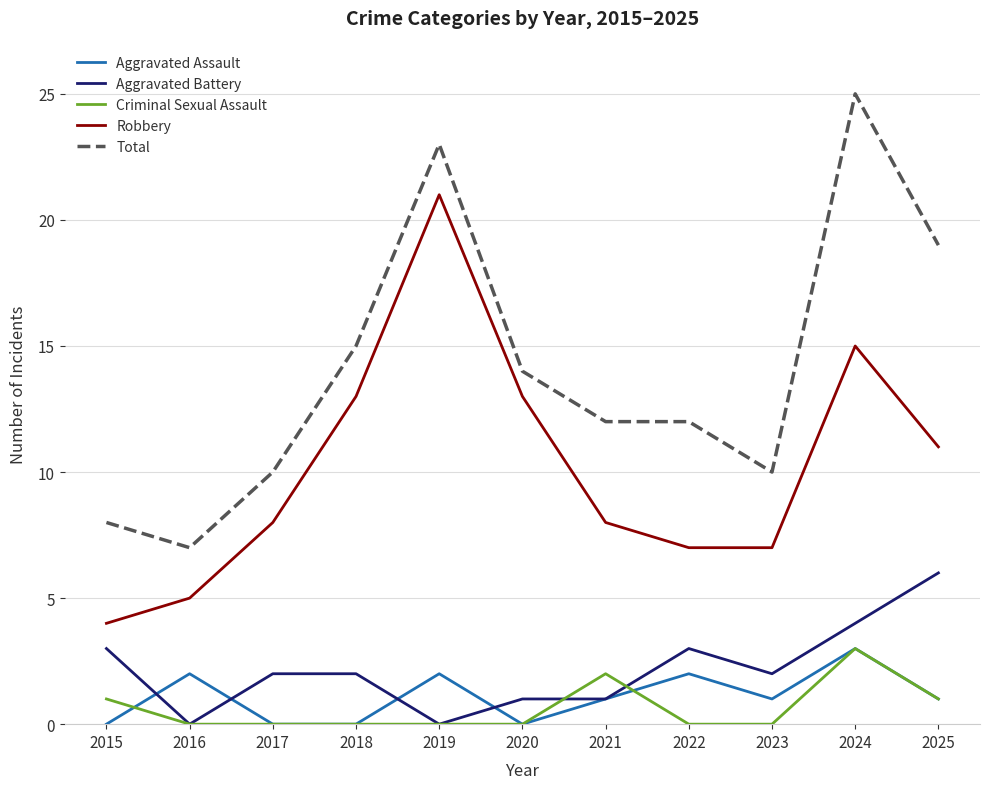

At which category does Total reach its first local peak?

2019